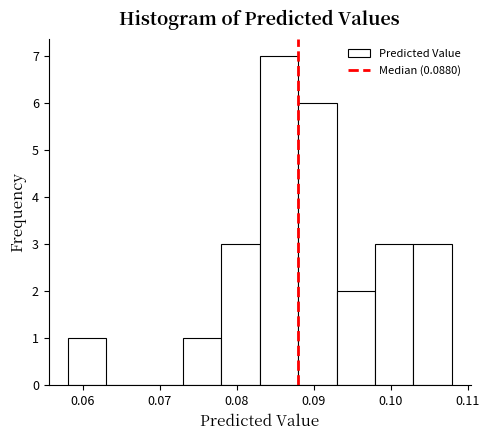

Over which range of the x-axis is the bar tallest?

0.083 to 0.088